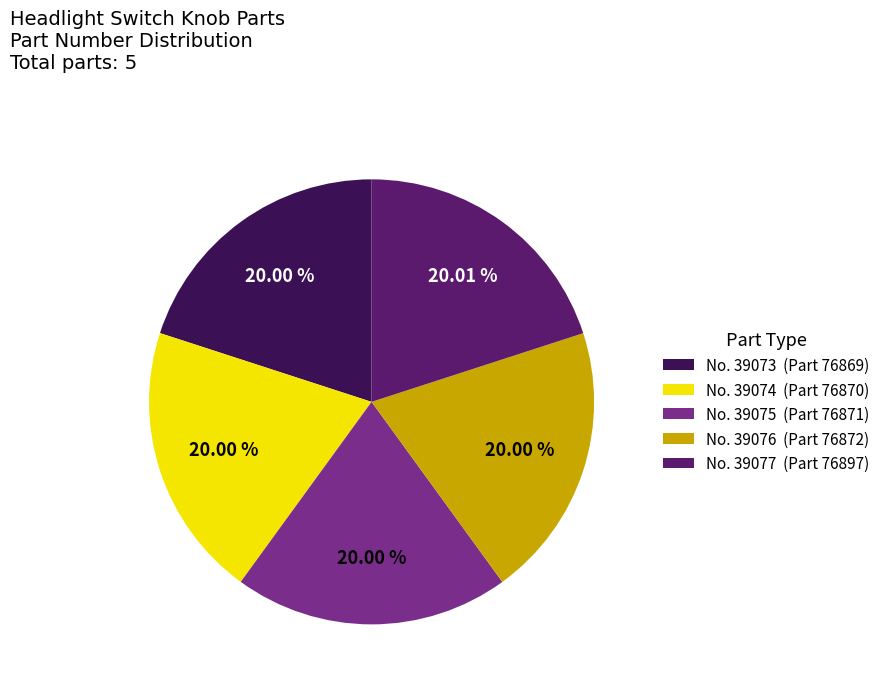

Approximately how many times larger is the value at No. 39076 (Part 76872) compared to No. 39073 (Part 76869)?

1.0